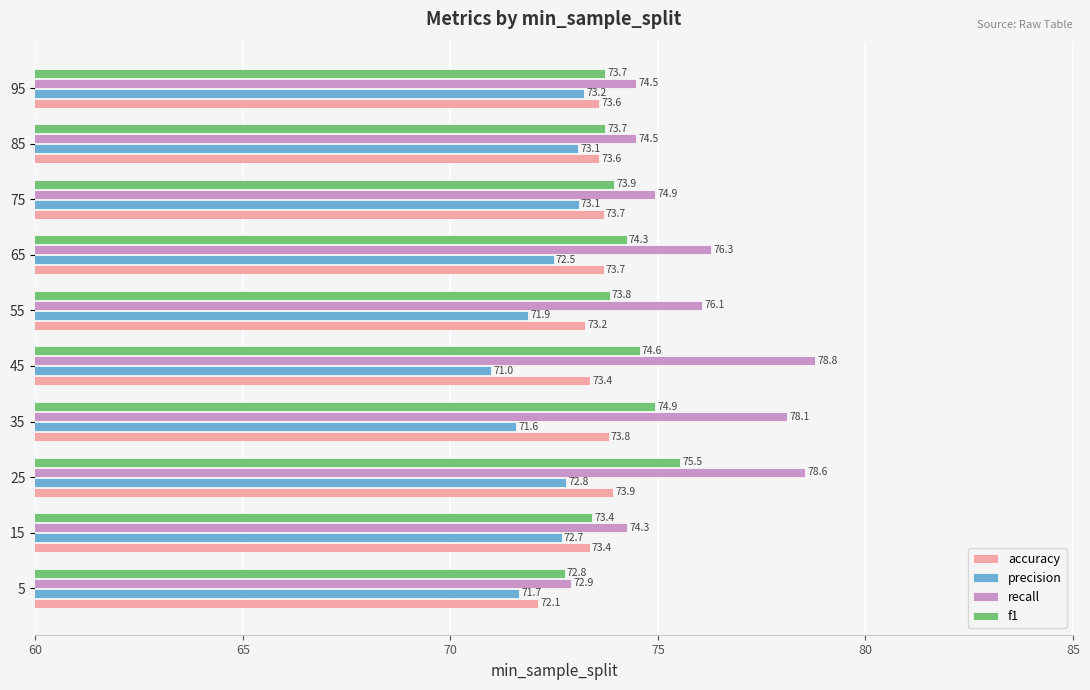

What is the difference between the second highest and second lowest values in the recall series?

4.3